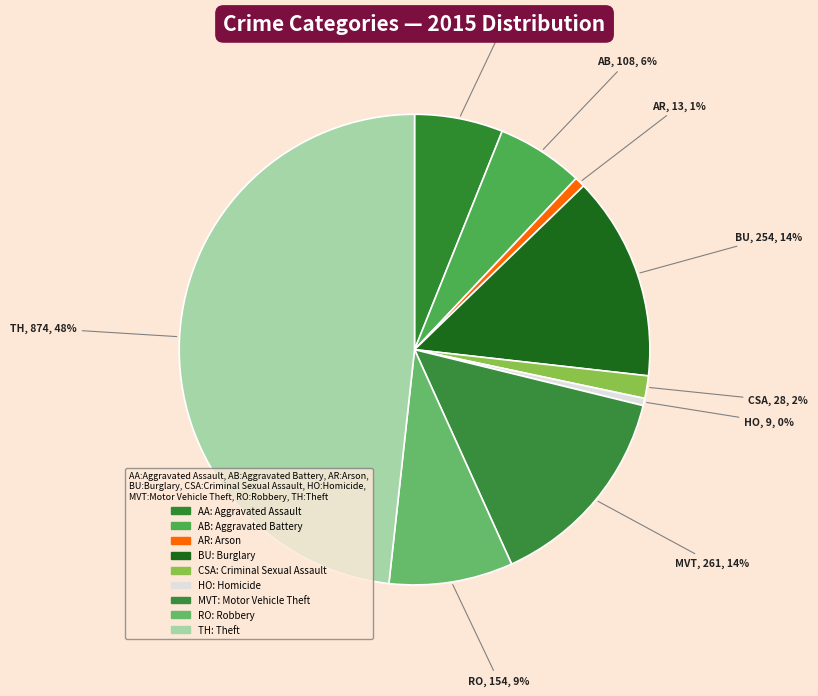

How many slices are in this pie chart?

9